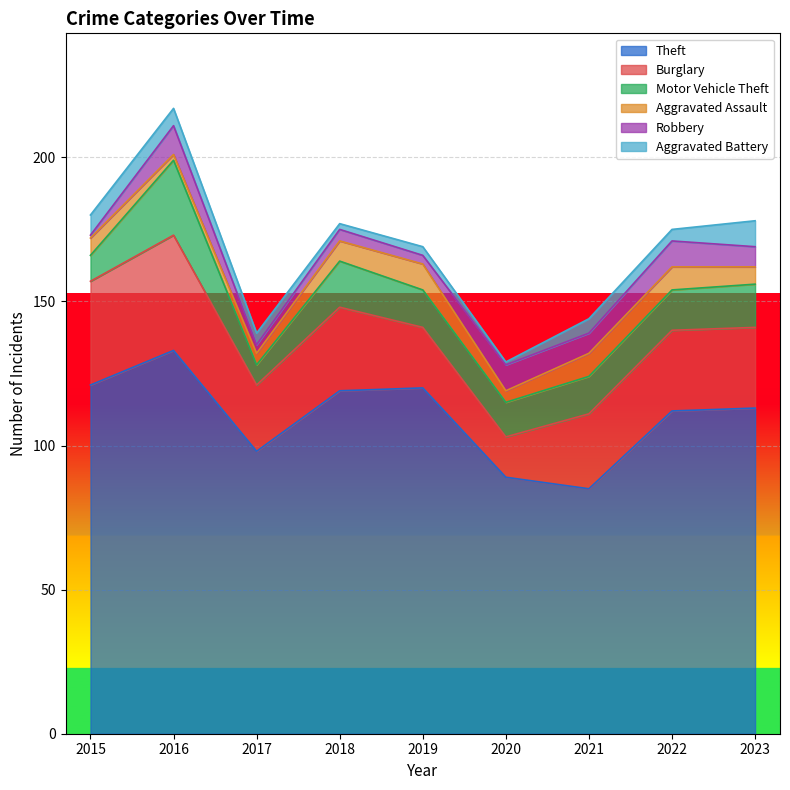

The Robbery series shows 5 at 2022. True or false?

False